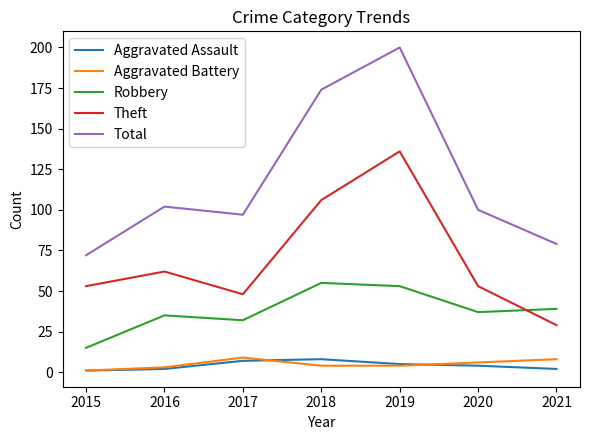

Reading left to right, list all the values displayed in this chart.

Aggravated Assault: 1	2	7	8	5	4	2
Aggravated Battery: 1	3	9	4	4	6	8
Robbery: 15	35	32	55	53	37	39
Theft: 53	62	48	106	136	53	29
Total: 72	102	97	174	200	100	79